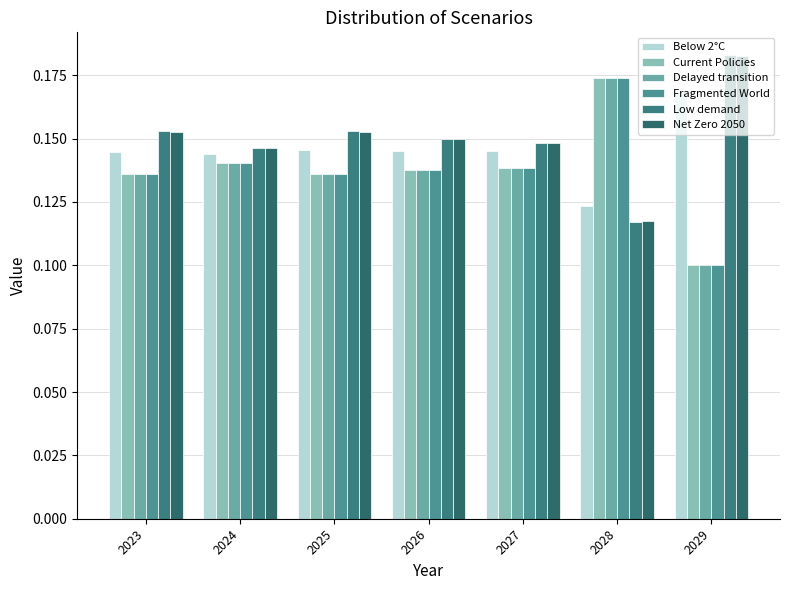

How many series are shown in this chart?

6